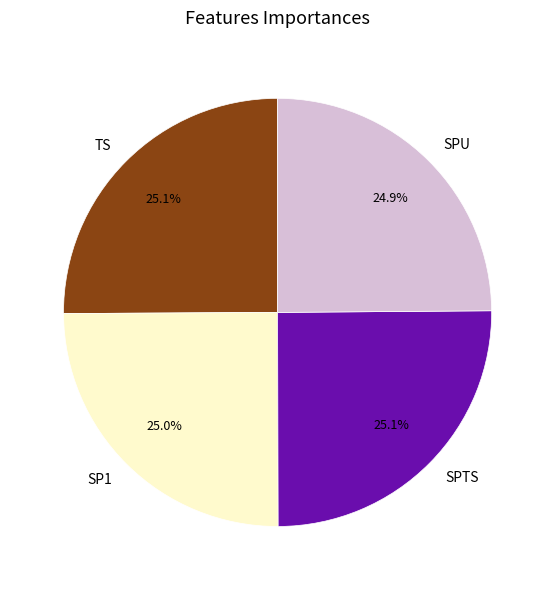

Is SPU the majority of the pie?

No